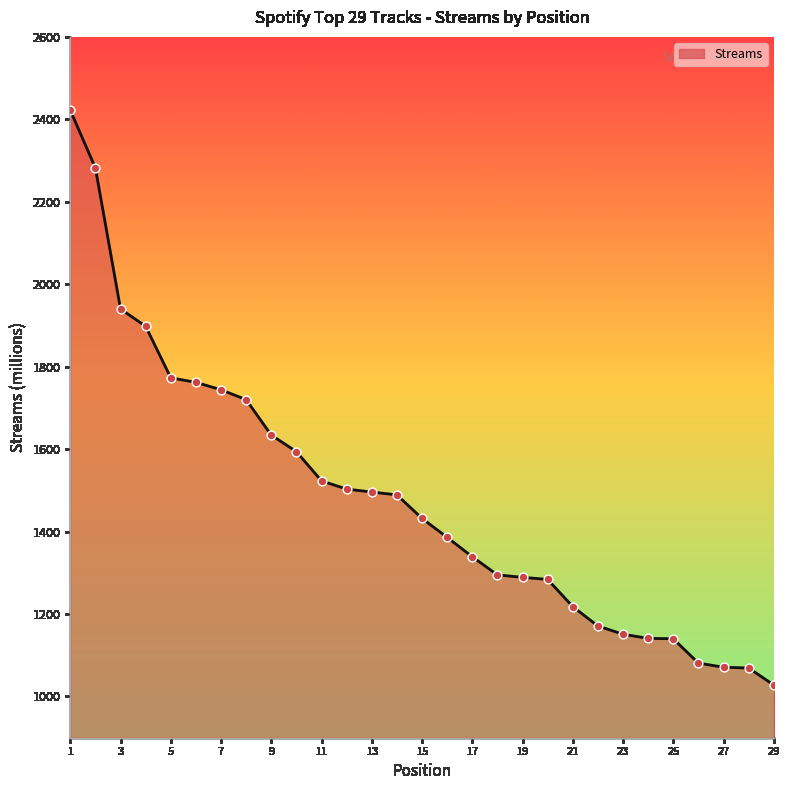

What is the maximum value shown in the chart?

2422